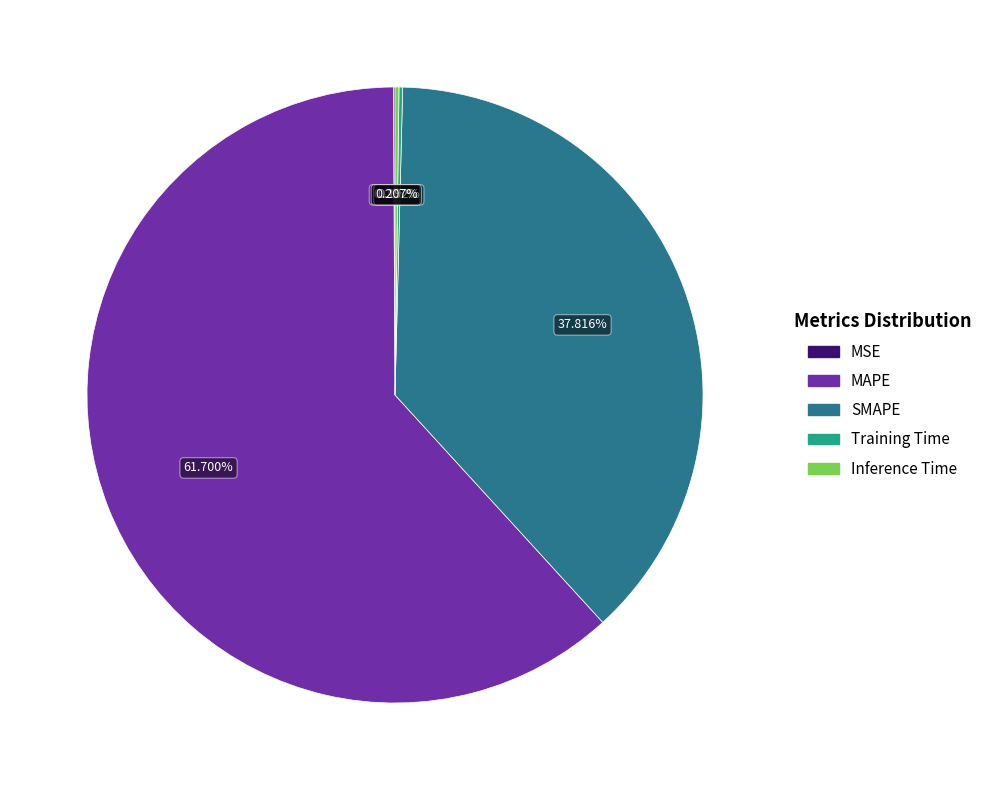

True or false: SMAPE accounts for 38% of the total.

True